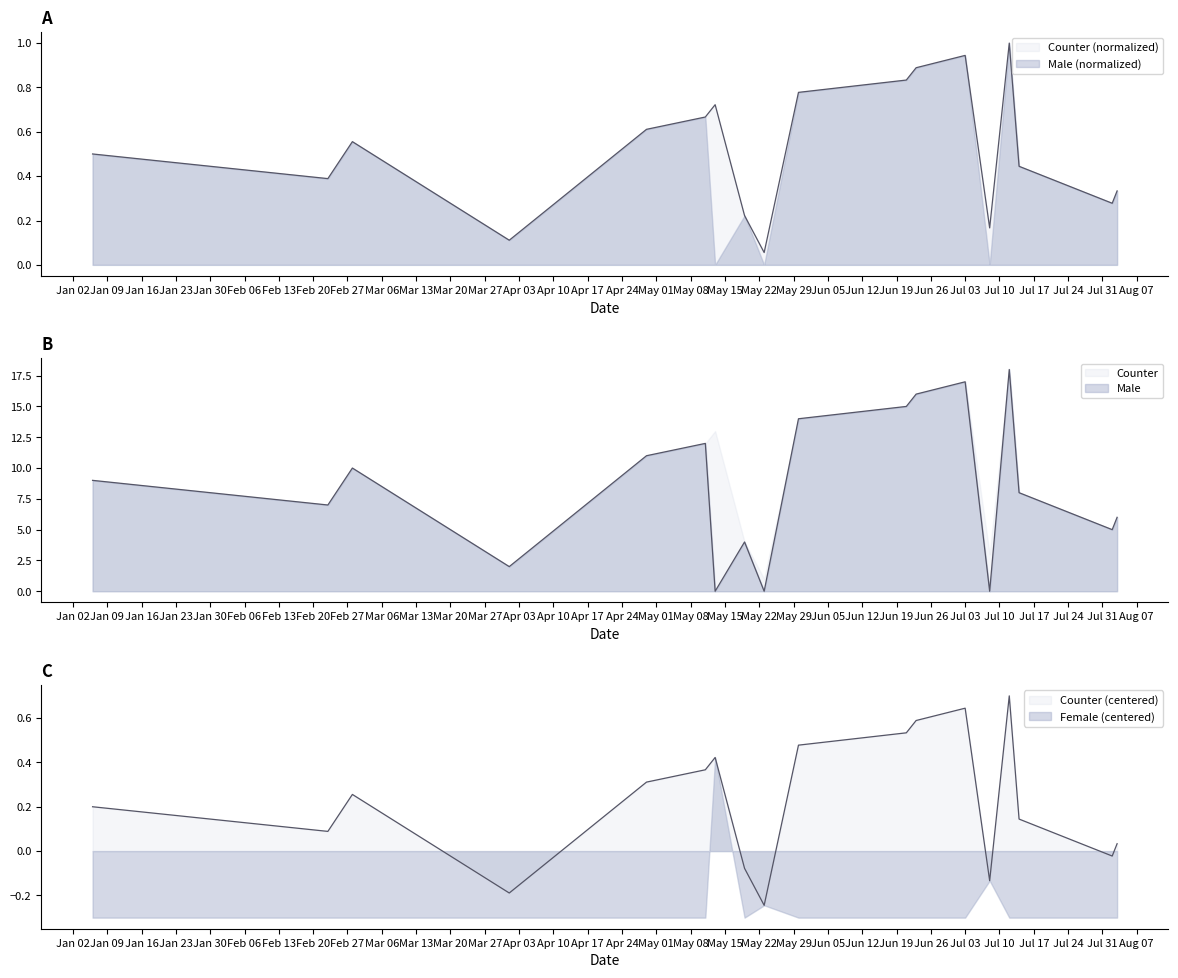

List the labels in order of Counter value, smallest first.

2023-05-23, 2023-04-01, 2023-07-08, 2023-05-19, 2023-08-02, 2023-08-03, 2023-02-23, 2023-07-14, 2023-01-06, 2023-02-28, 2023-04-29, 2023-05-11, 2023-05-13, 2023-05-30, 2023-06-21, 2023-06-23, 2023-07-03, 2023-07-12